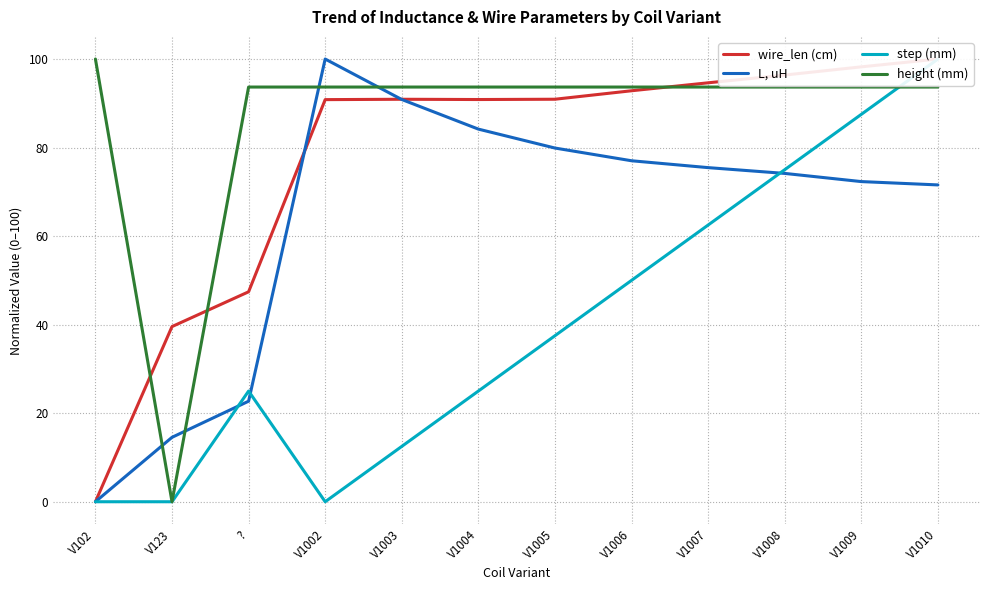

What is the maximum value shown in the chart?

100.0